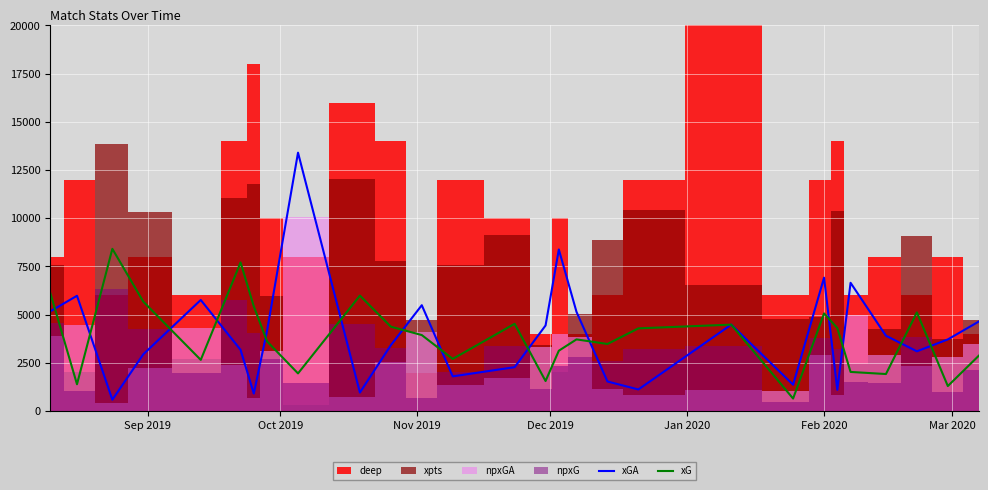

What is the average value of the xGA series?

4021.2